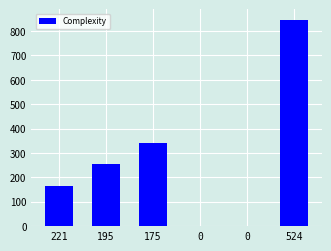

Are the bars horizontal?

No